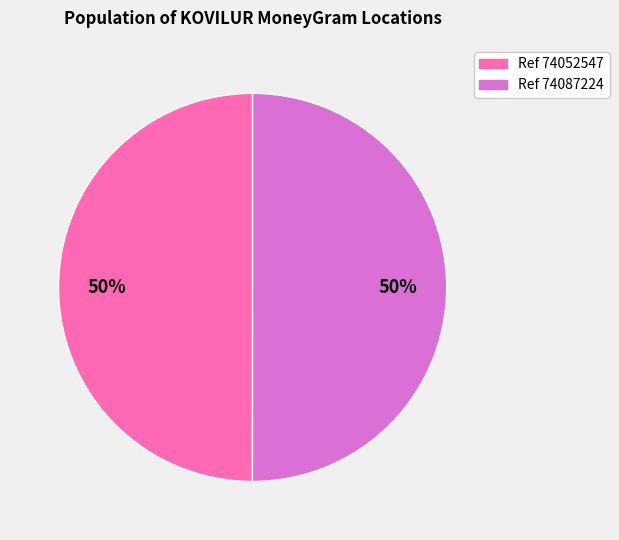

Count the number of slices in the pie.

2